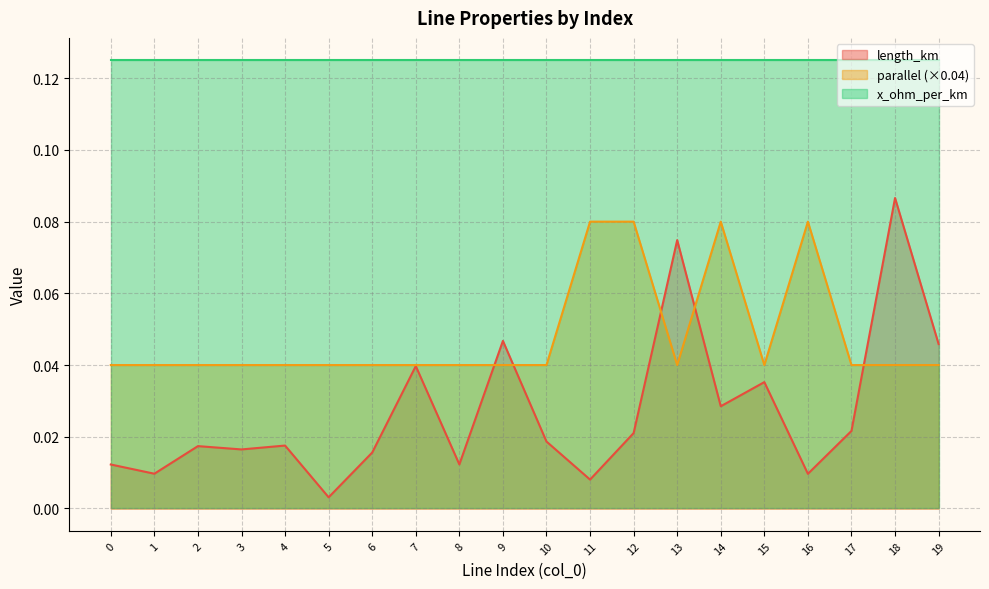

How many lines are shown in the chart?

3